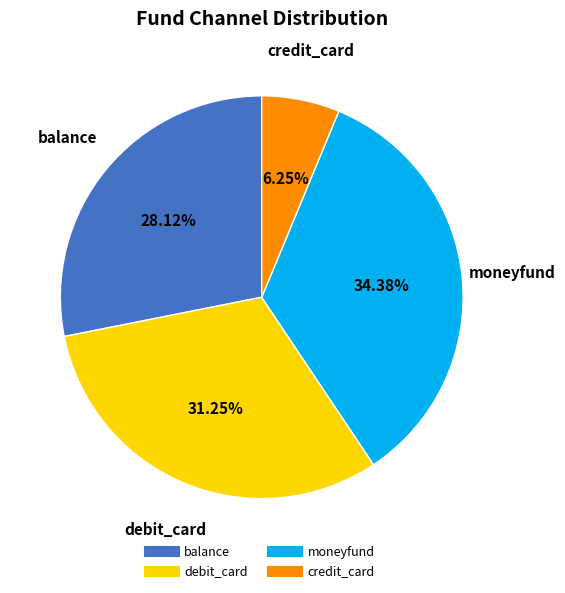

Is there a majority slice in this chart?

No